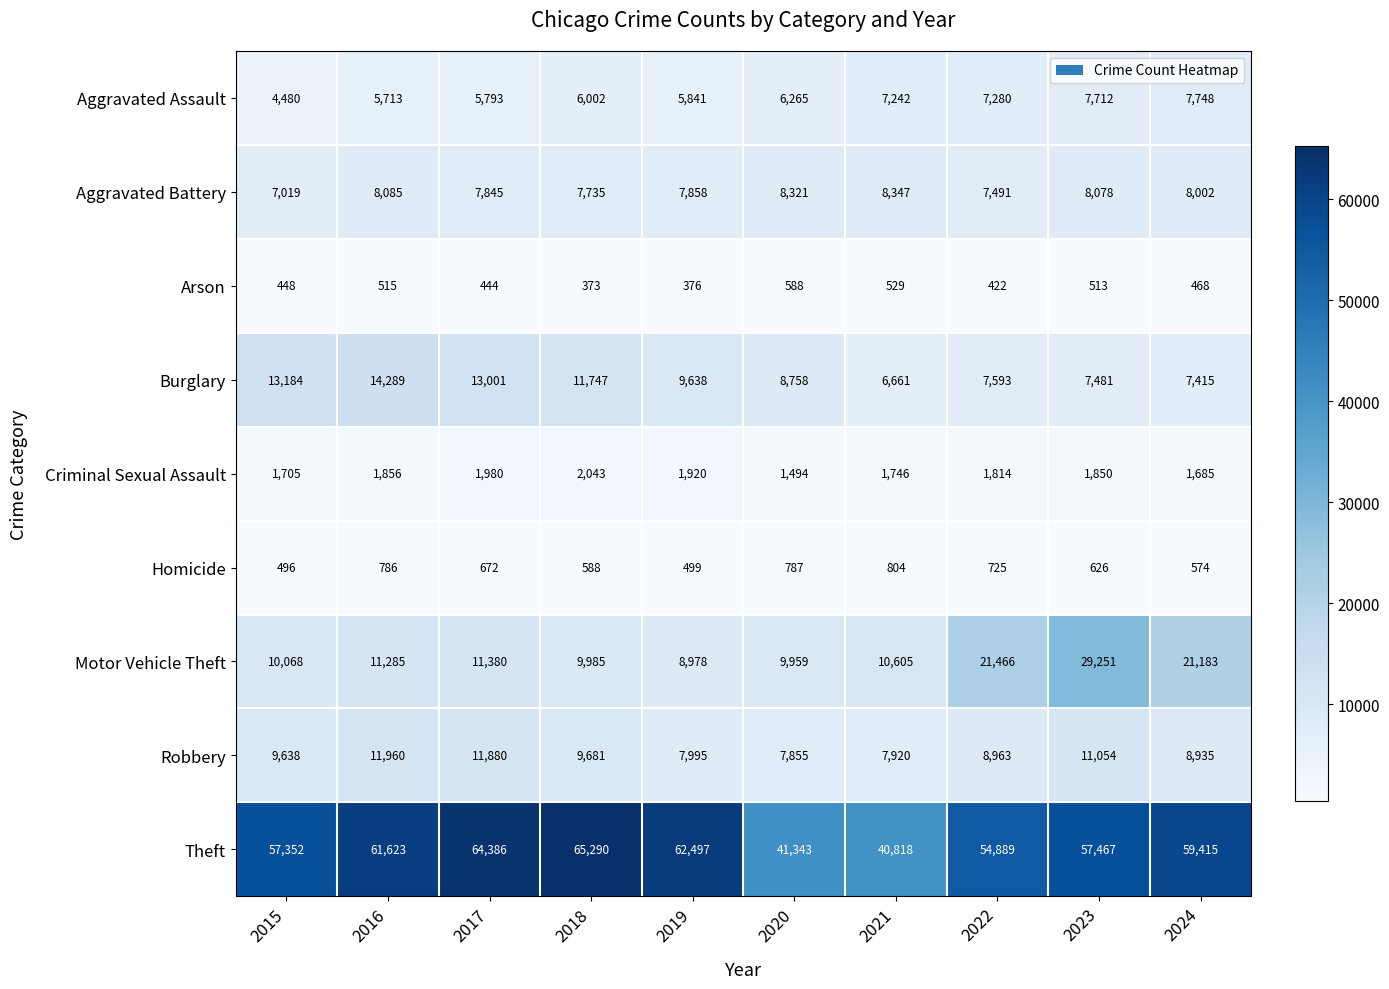

What is the sum of the Robbery values at 2018 and 2015?

19319